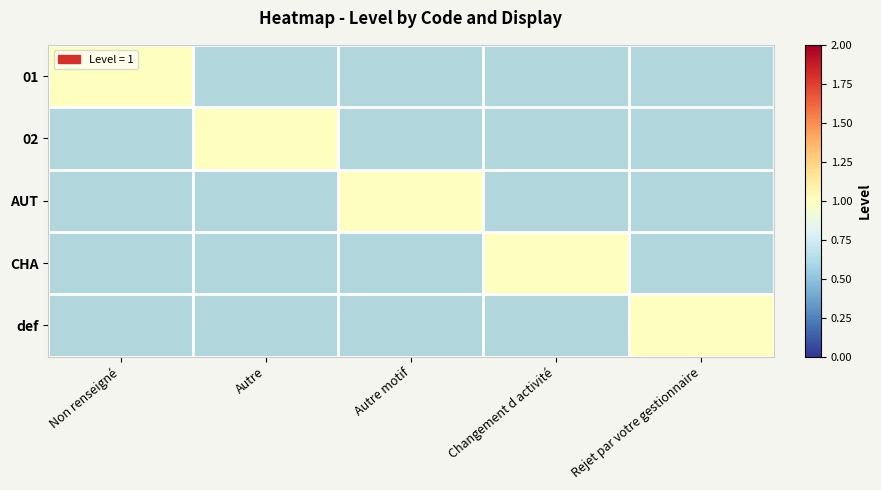

Rank the series by their average value, from highest to lowest.

01, 02, AUT, CHA, def